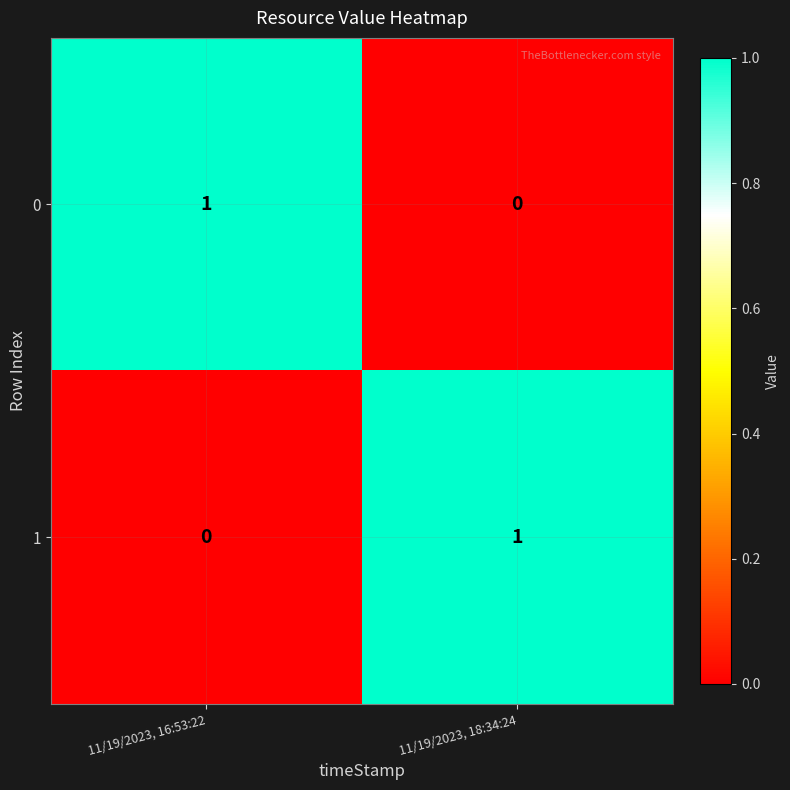

List the labels in order of 0 value, smallest first.

11/19/2023, 18:34:24, 11/19/2023, 16:53:22